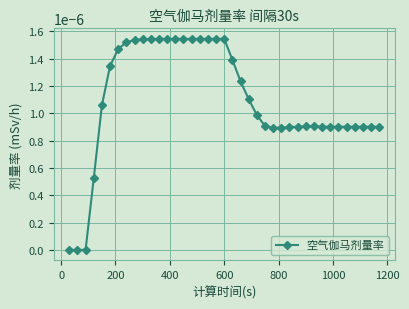

Does the chart have visible grid lines?

Yes